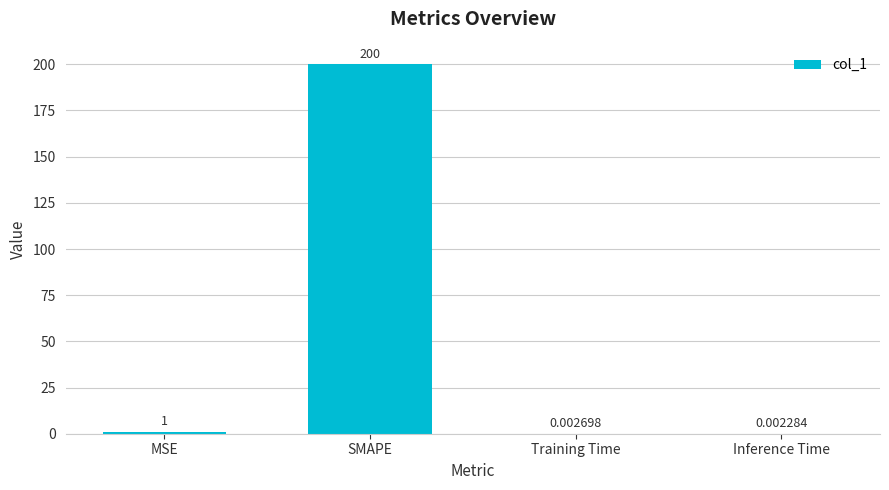

The value at SMAPE is 200.0. True or false?

True